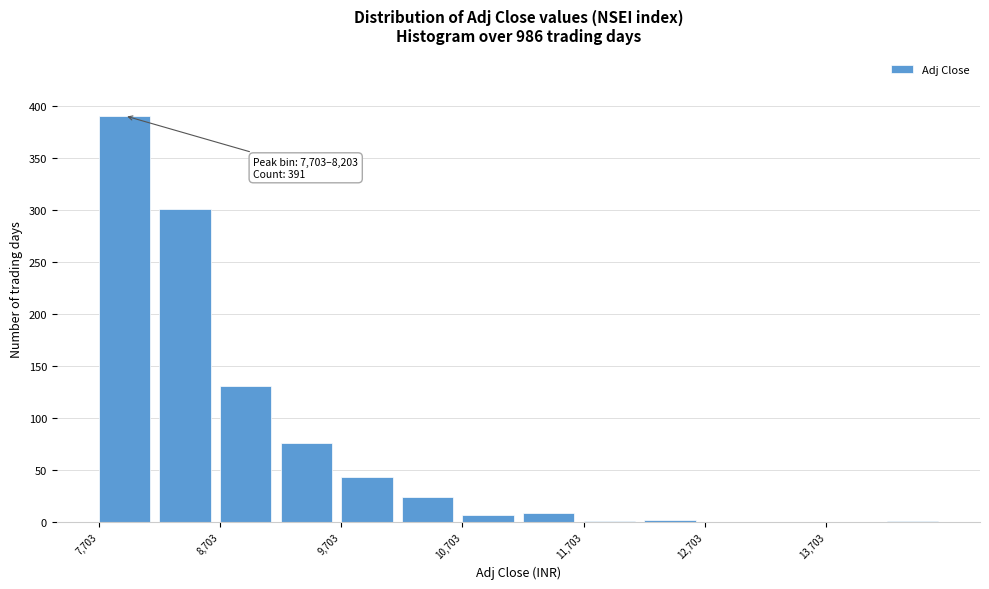

Which range on the x-axis has the tallest bar?

7700 to 8200